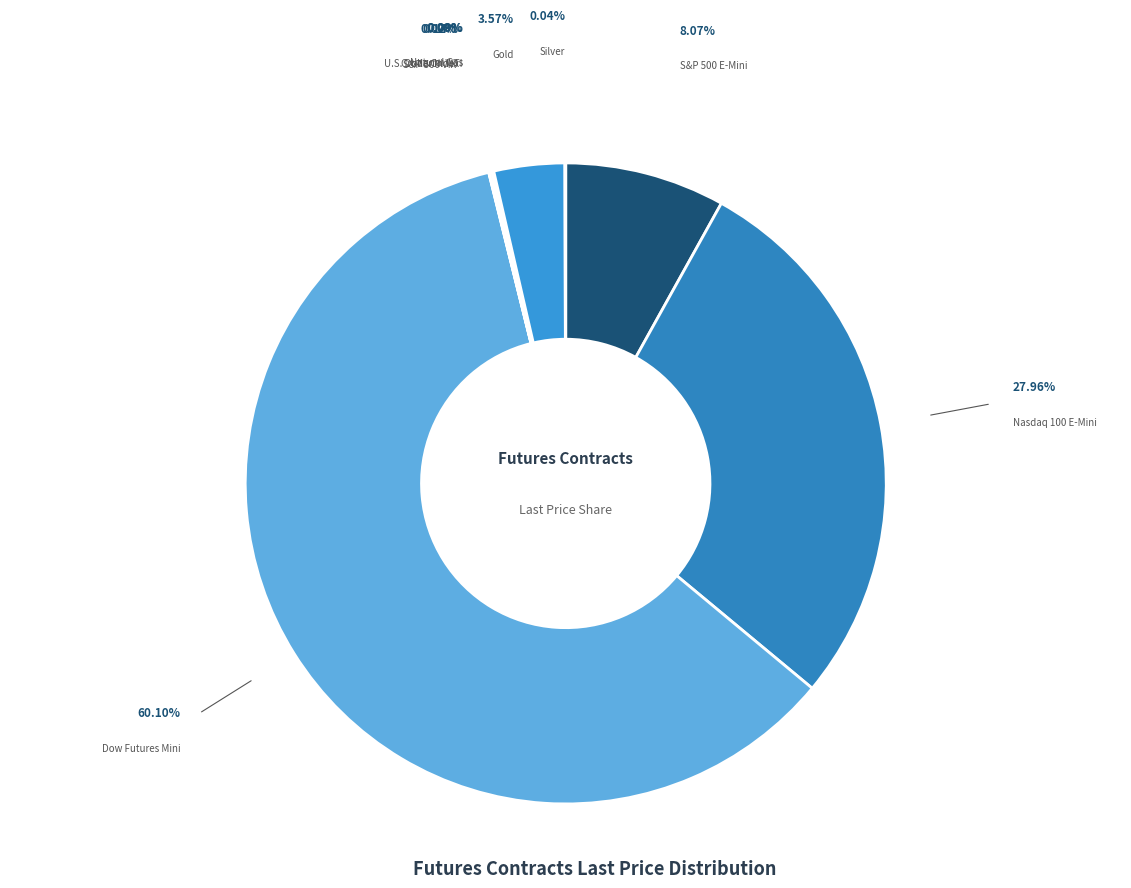

What is the largest slice in the pie chart?

Dow Futures Mini